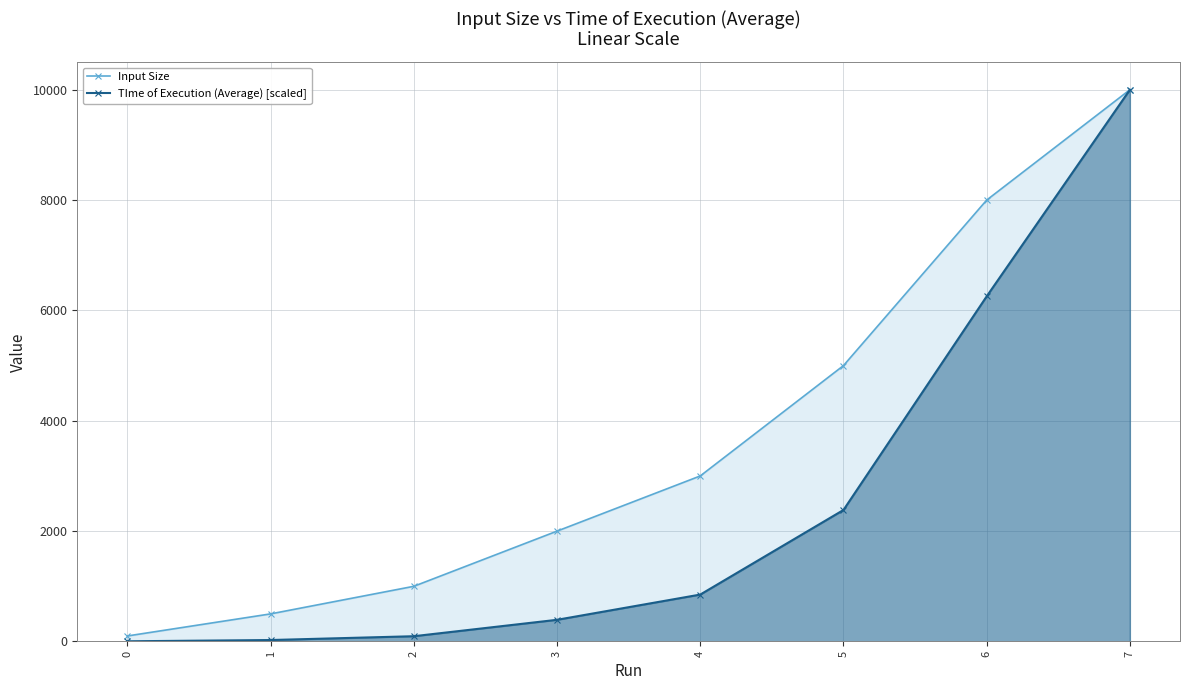

What is the sum of all Input Size values?

29600.0